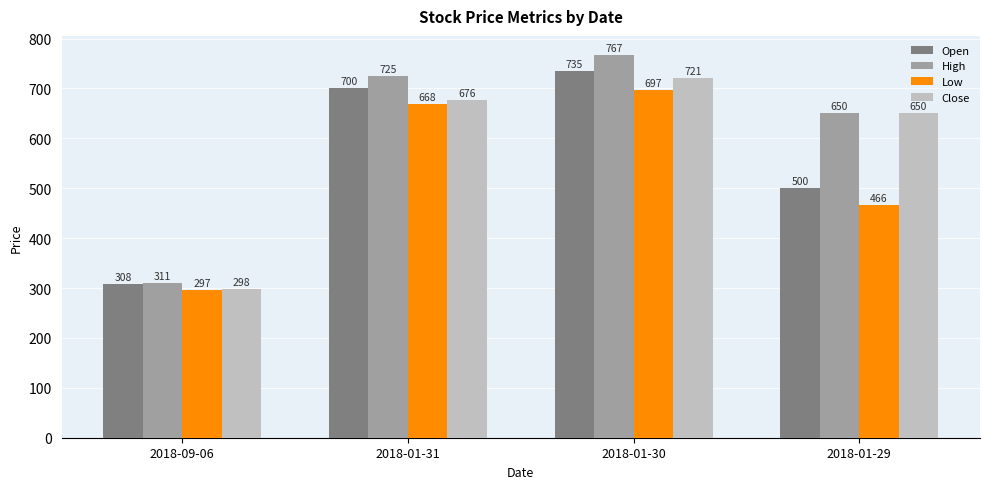

What position from the left is 2018-01-30?

3